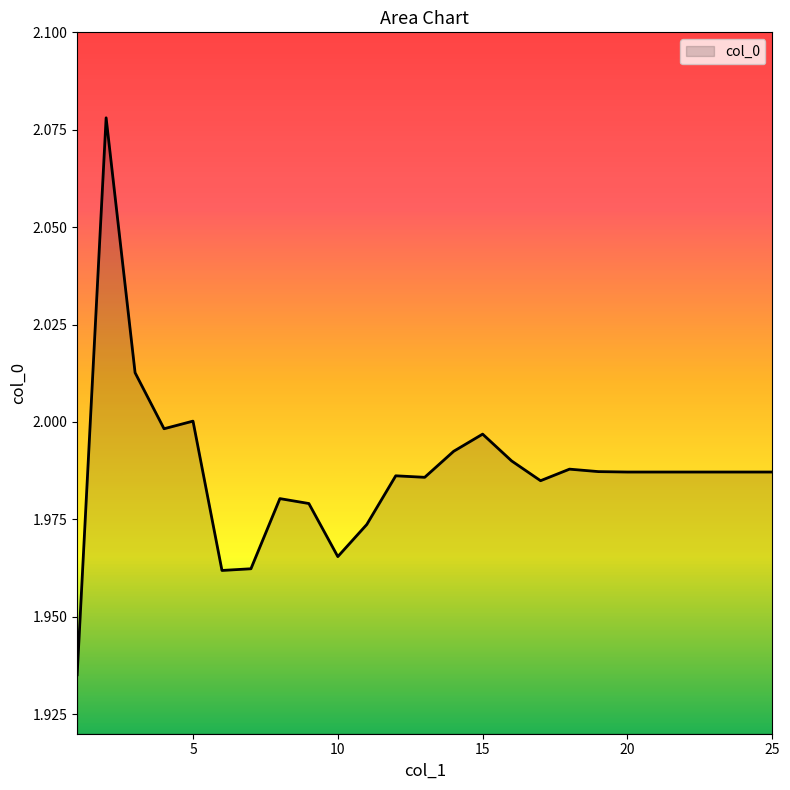

Where is the first local maximum?

2